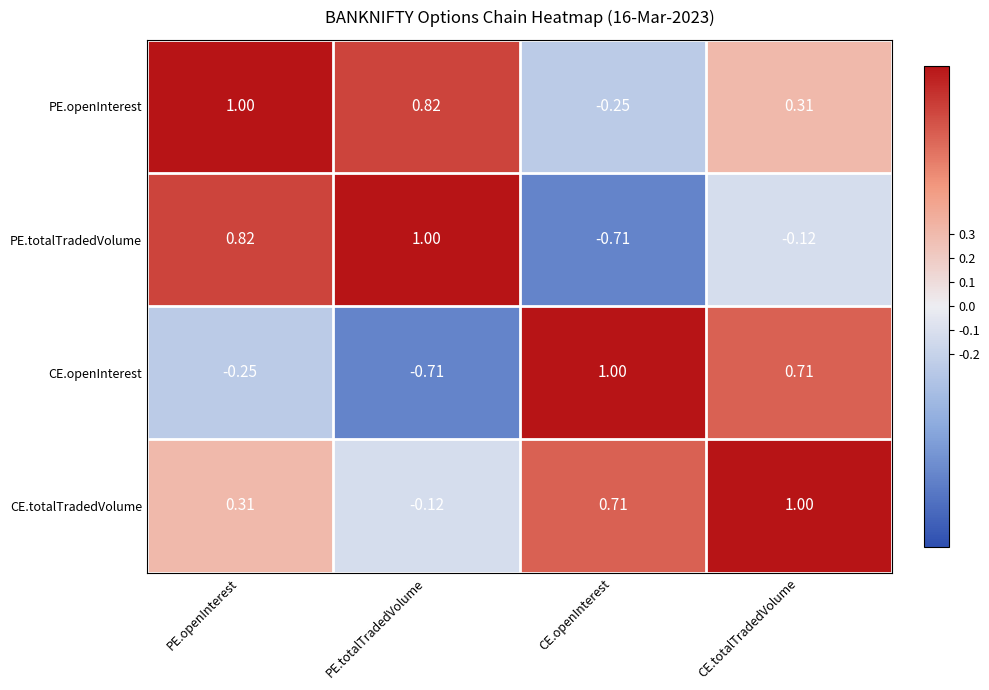

Between PE.openInterest and PE.totalTradedVolume, which series saw the biggest shift?

CE.openInterest